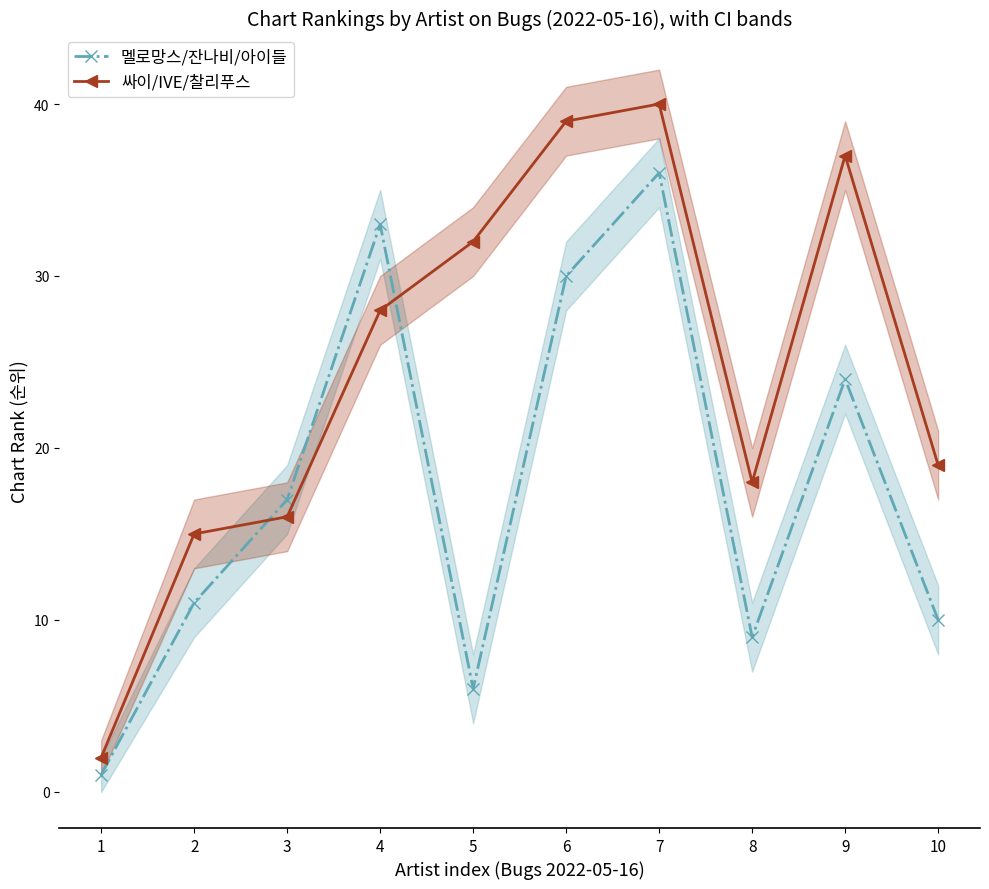

Reading left to right, list all the values displayed in this chart.

멜로망스/잔나비/아이들: 1=1	2=11	3=17	4=33	5=6	6=30	7=36	8=9	9=24	10=10
싸이/IVE/찰리푸스: 1=2	2=15	3=16	4=28	5=32	6=39	7=40	8=18	9=37	10=19